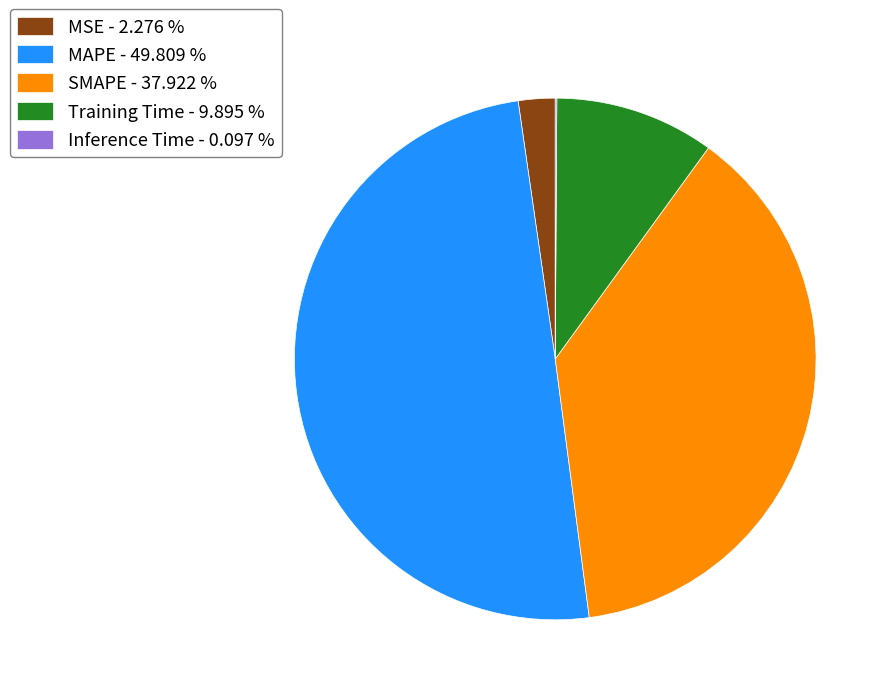

Is Training Time - 9.895 % the majority of the pie?

No